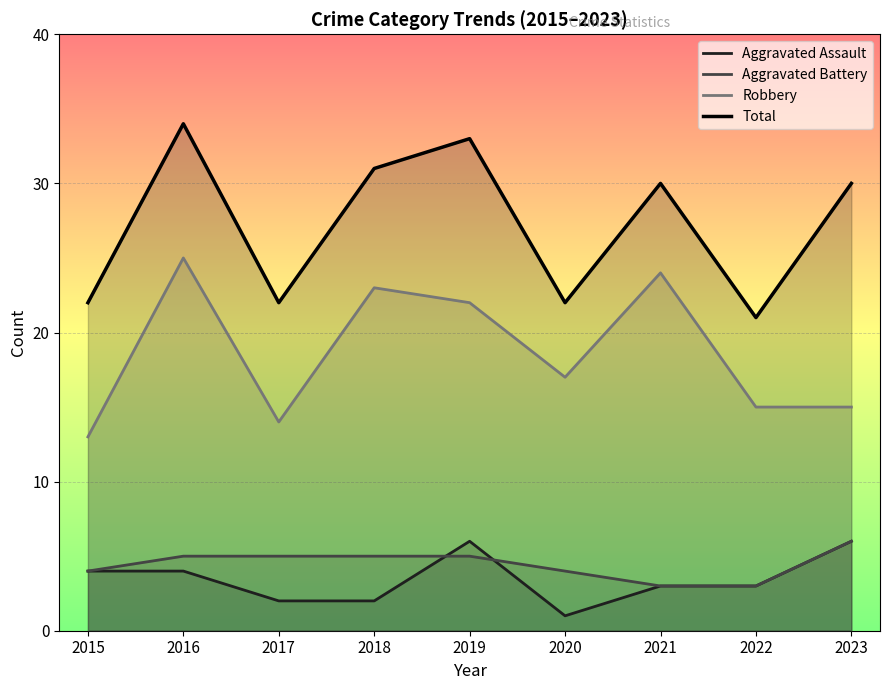

What are all the series names shown in the legend?

Aggravated Assault, Aggravated Battery, Robbery, Total